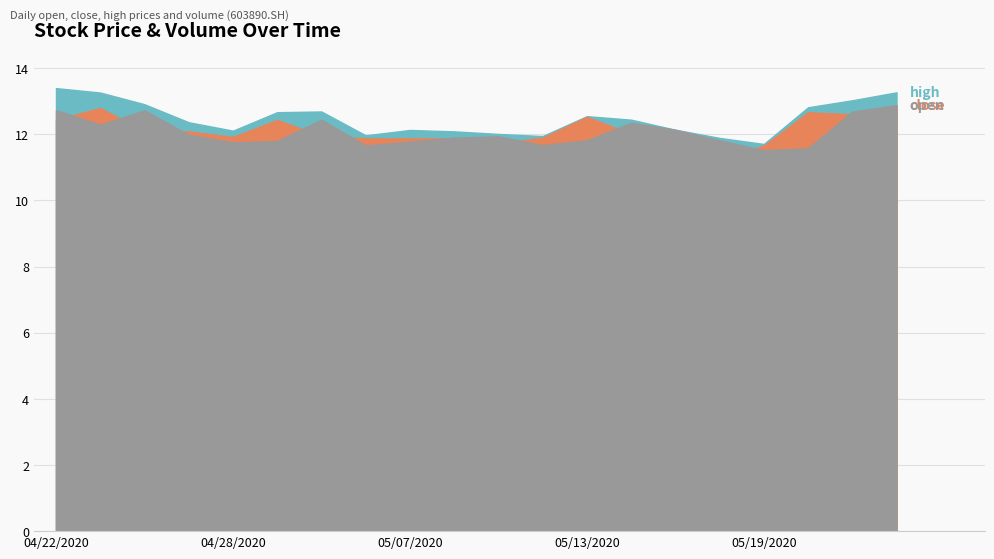

Where is the first local minimum for close?

20200428